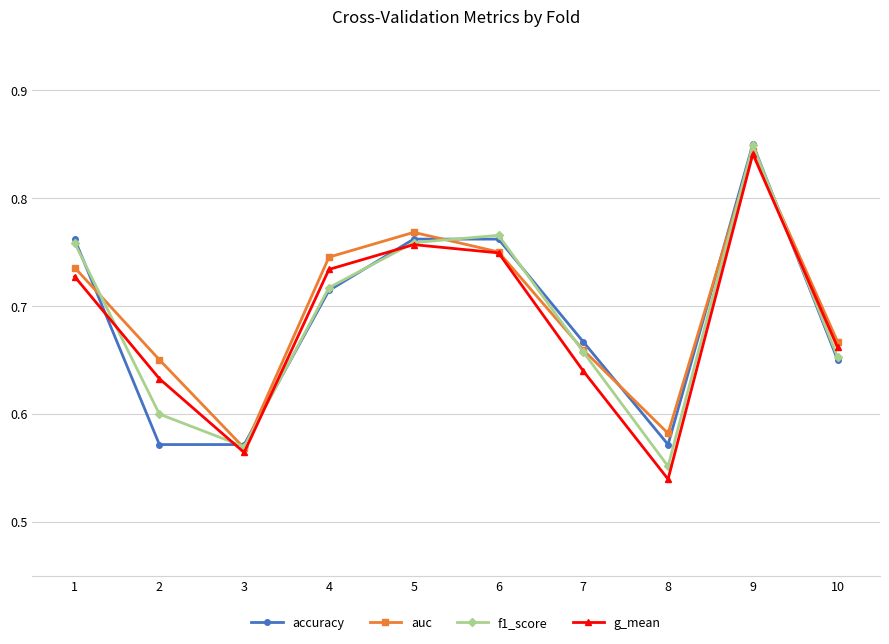

At how many categories does at least one series exceed 0?

10